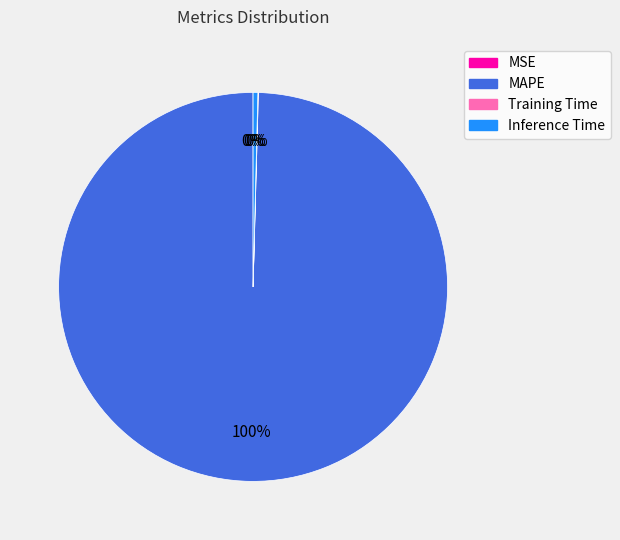

Which slice is the largest?

MAPE